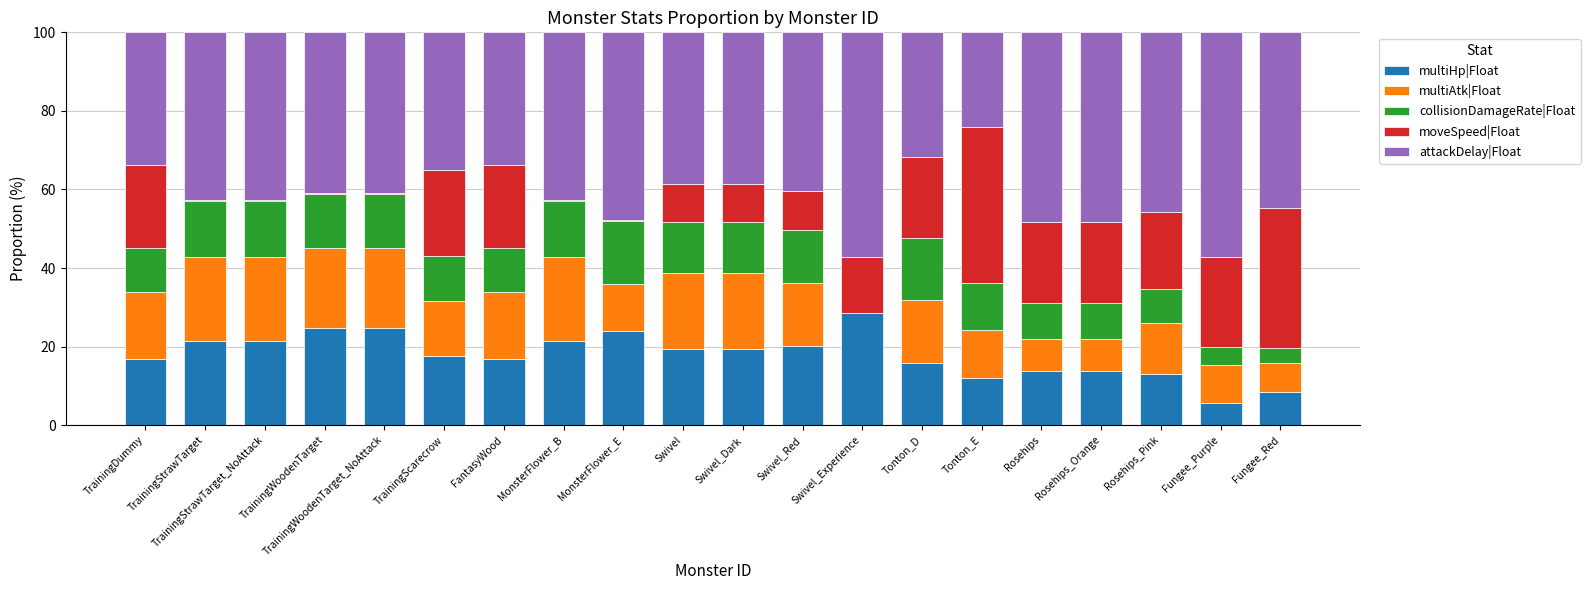

Are the bars horizontal?

No